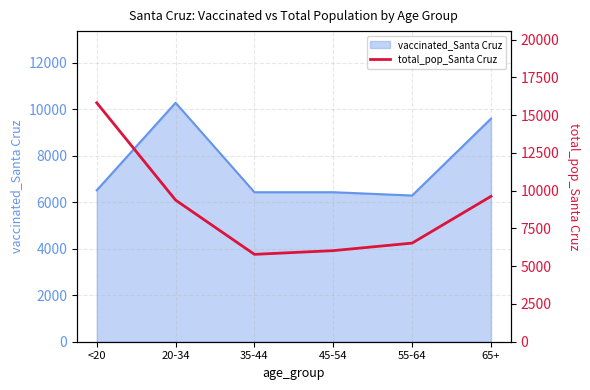

What is the label of the 3rd point from the left?

35-44